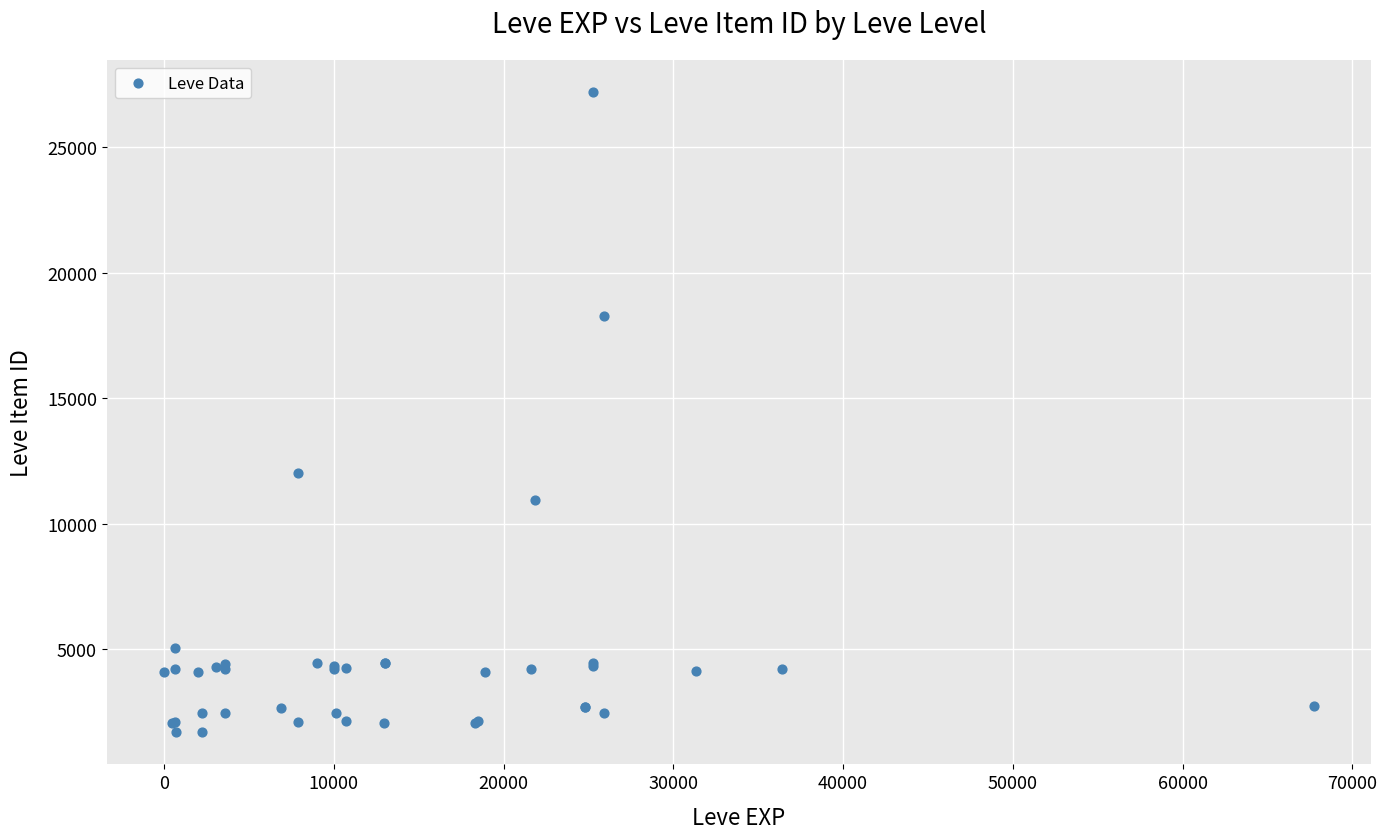

What Y value in the scatter plot is closest to 14448?

12018